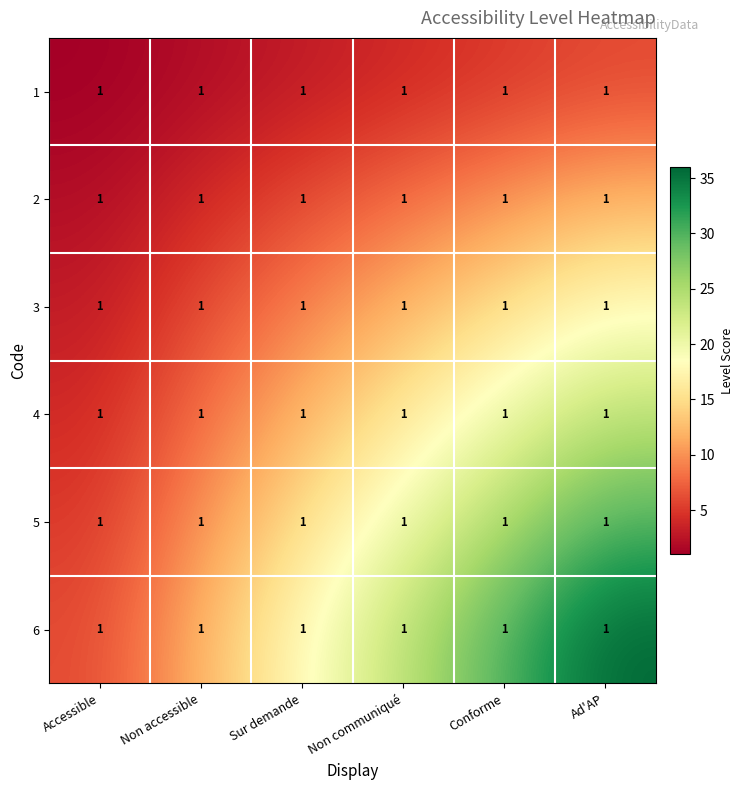

The 1 series shows 3 at Conforme. True or false?

False